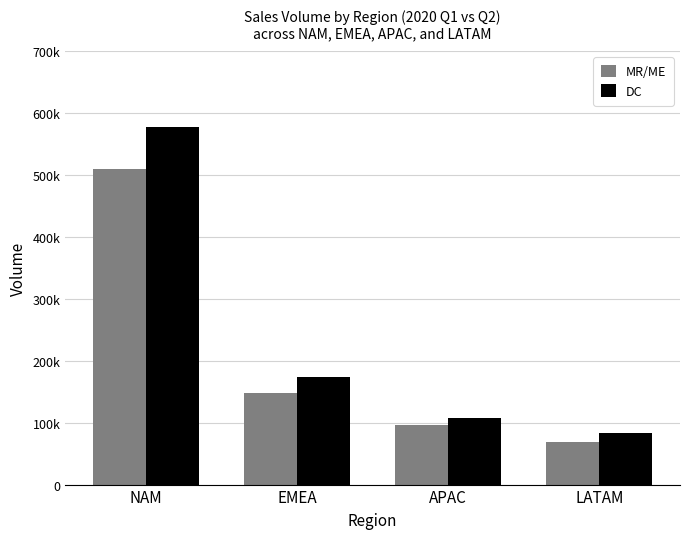

Between EMEA and LATAM, which series saw the biggest shift?

DC